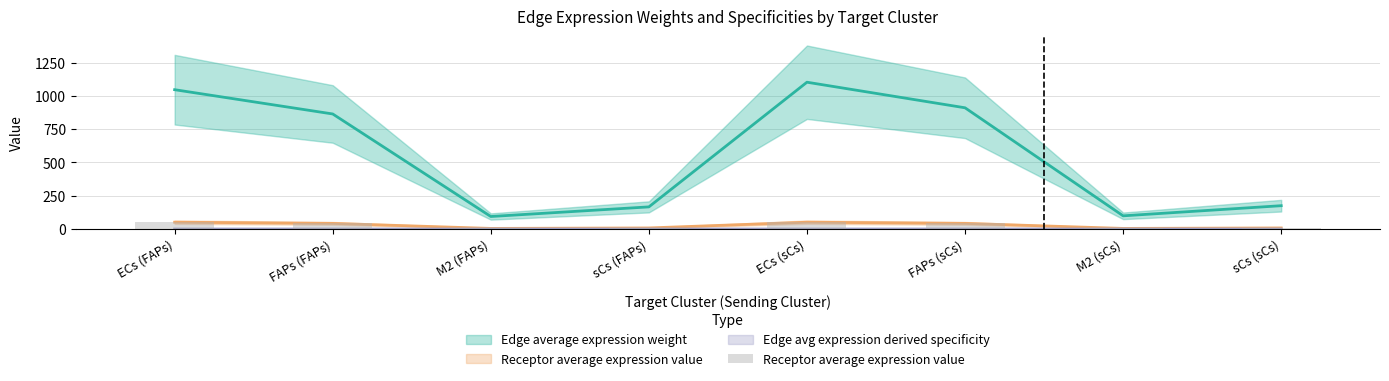

True or false: the data shows 56.5 at FAPs (FAPs).

False